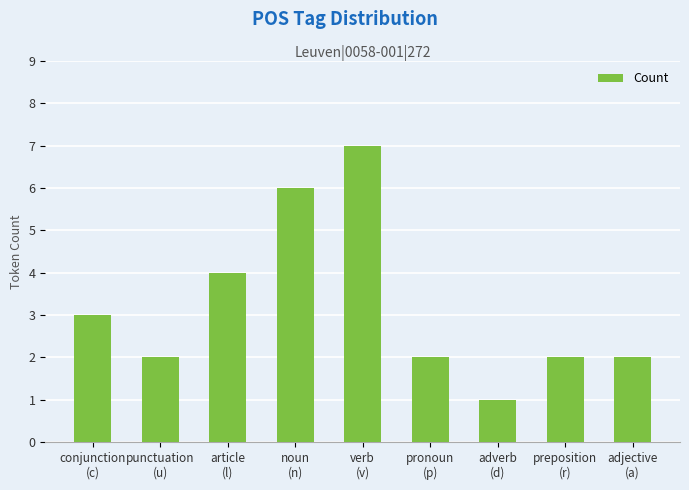

True or false: the data shows 3 at pronoun
(p).

False